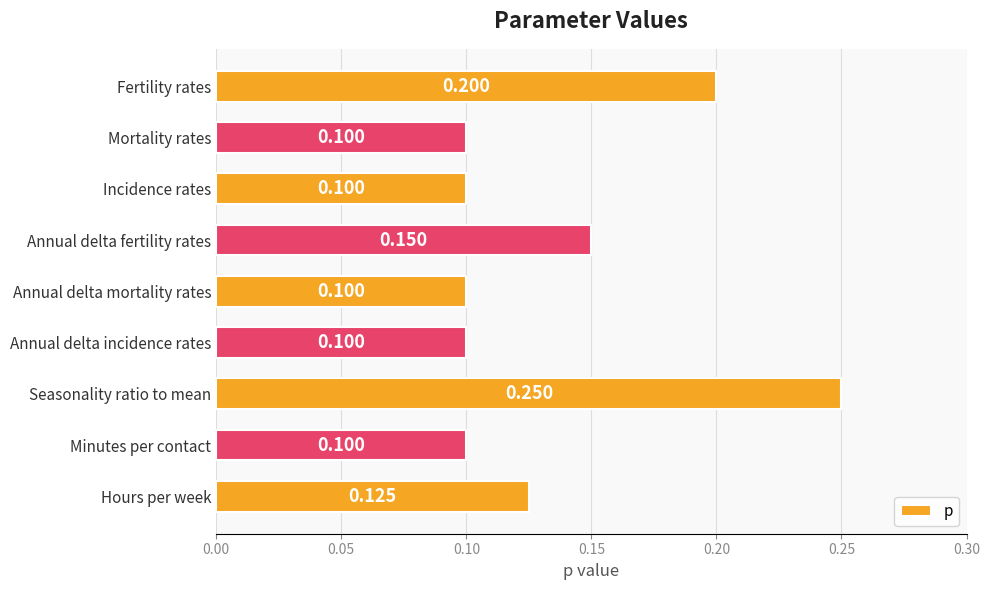

Between Seasonality ratio to mean and Minutes per contact, which is larger?

Seasonality ratio to mean